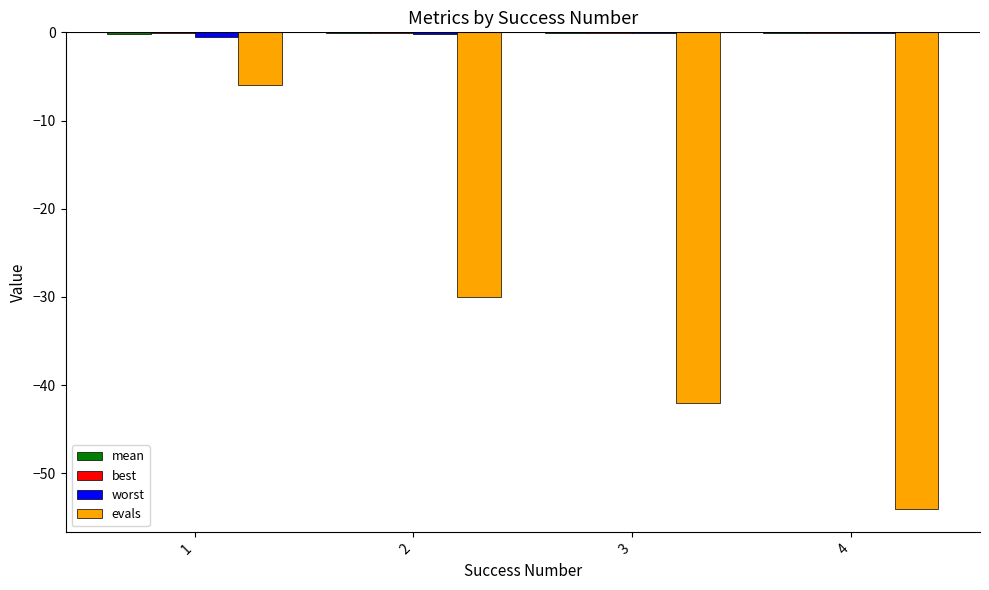

Does the chart contain stacked bars?

No